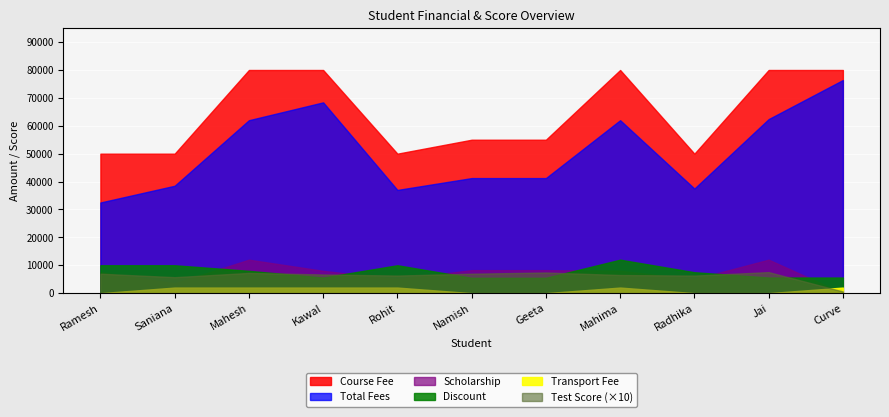

True or false: Total Fees has more than 1 points higher than both neighbors.

True